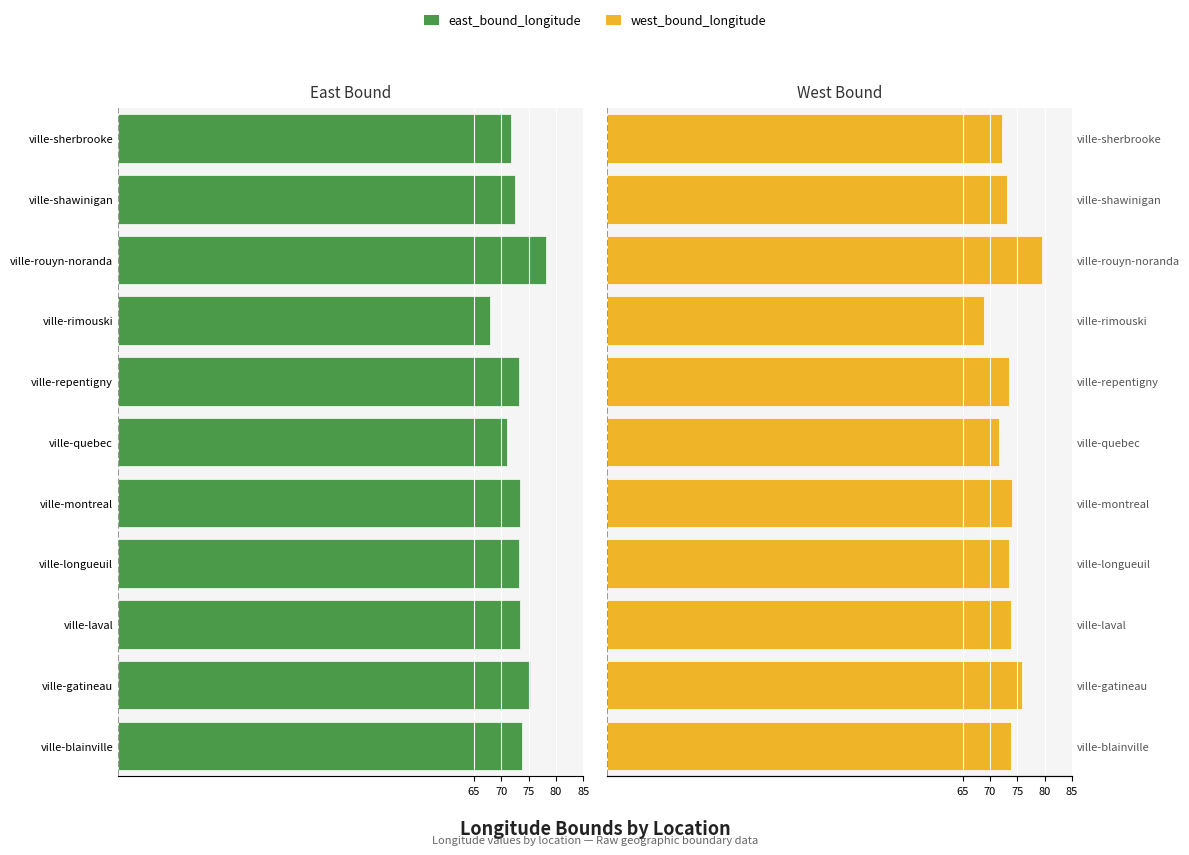

Rank the series by their maximum value, from highest to lowest.

west_bound_longitude, east_bound_longitude